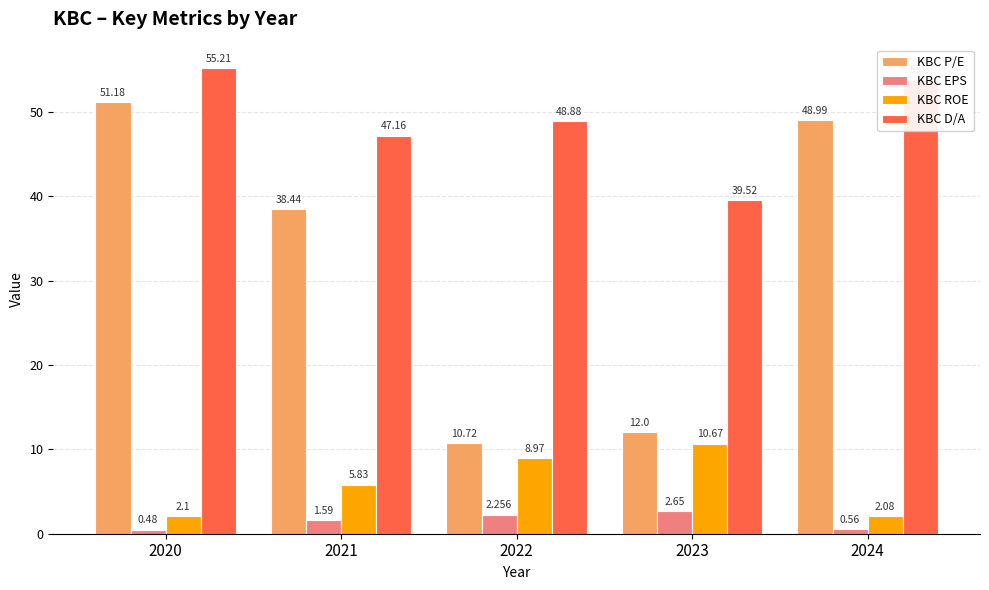

How many data points in KBC EPS are above 1?

3